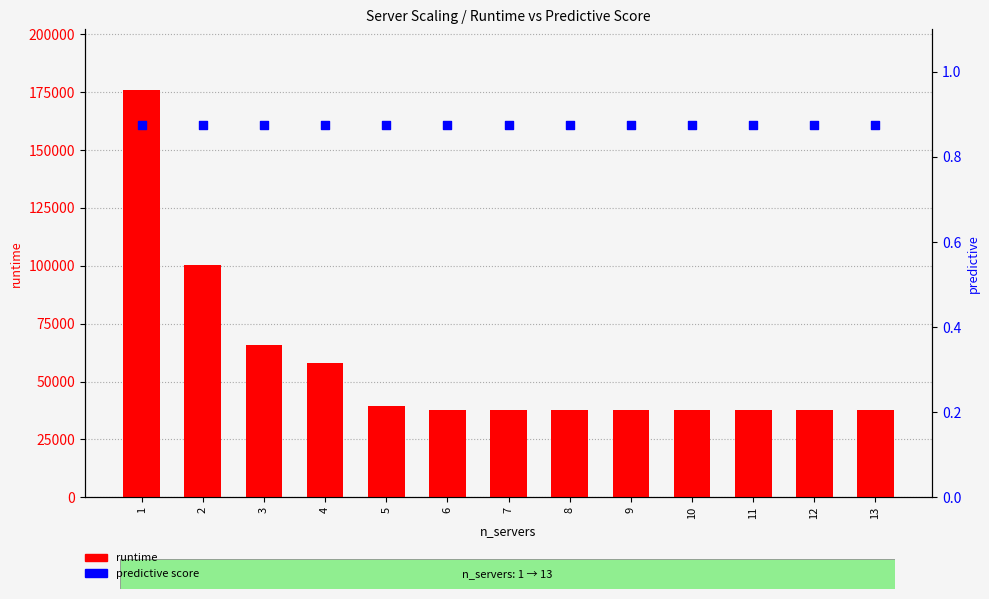

At which category is the sum across all series the highest?

1